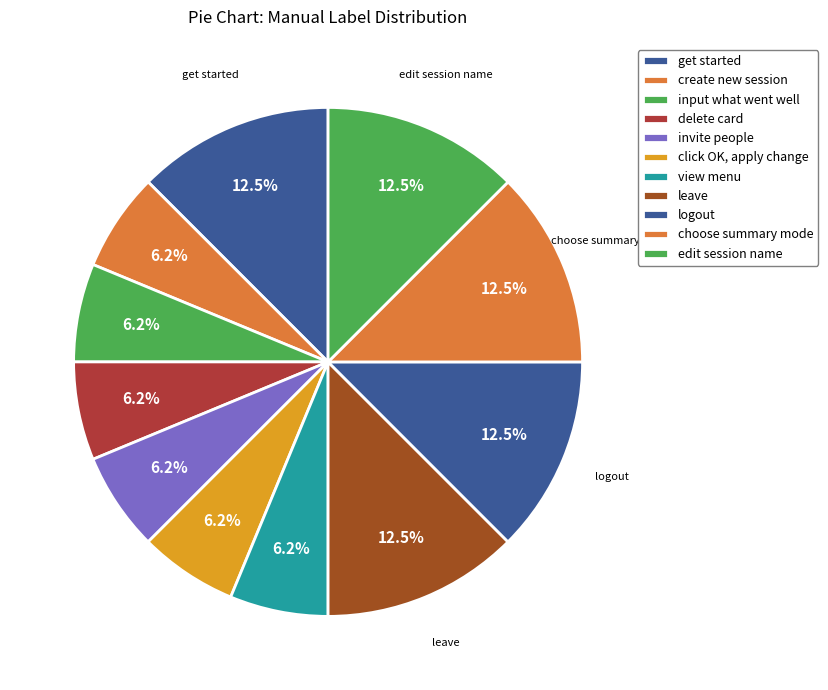

How many segments does this pie chart have?

11